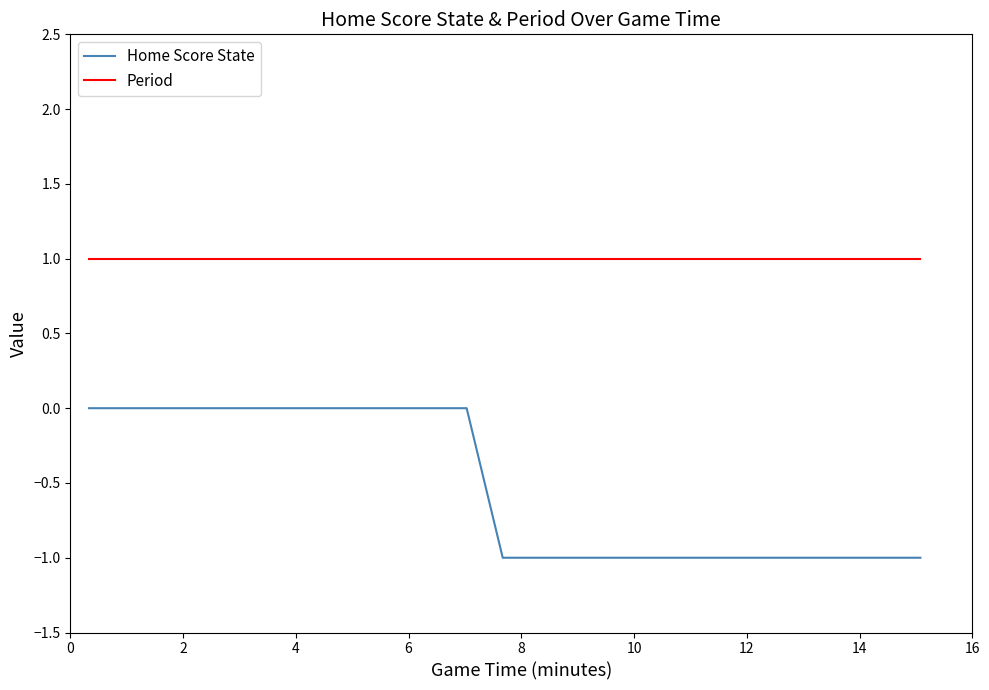

List the series in order of their peak value, highest first.

Period, Home Score State